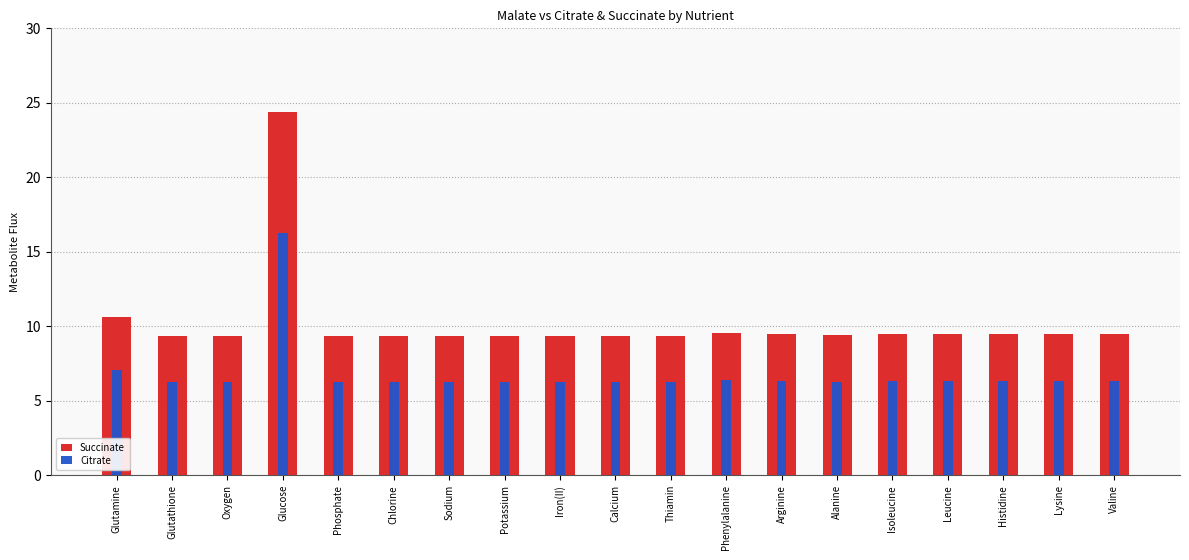

Which series has the largest total across all categories?

Succinate